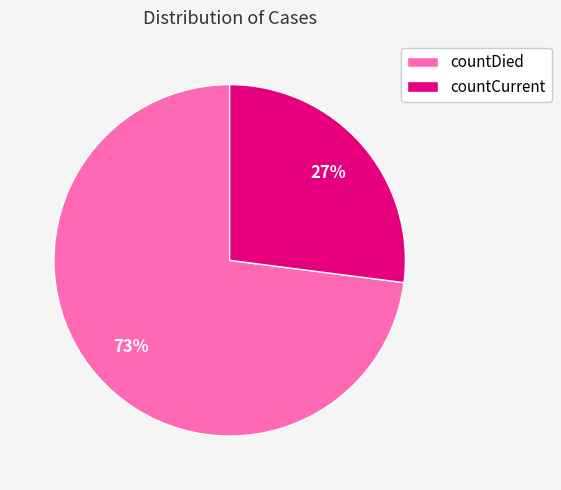

Combined, do countDied and countCurrent account for over 50%?

Yes